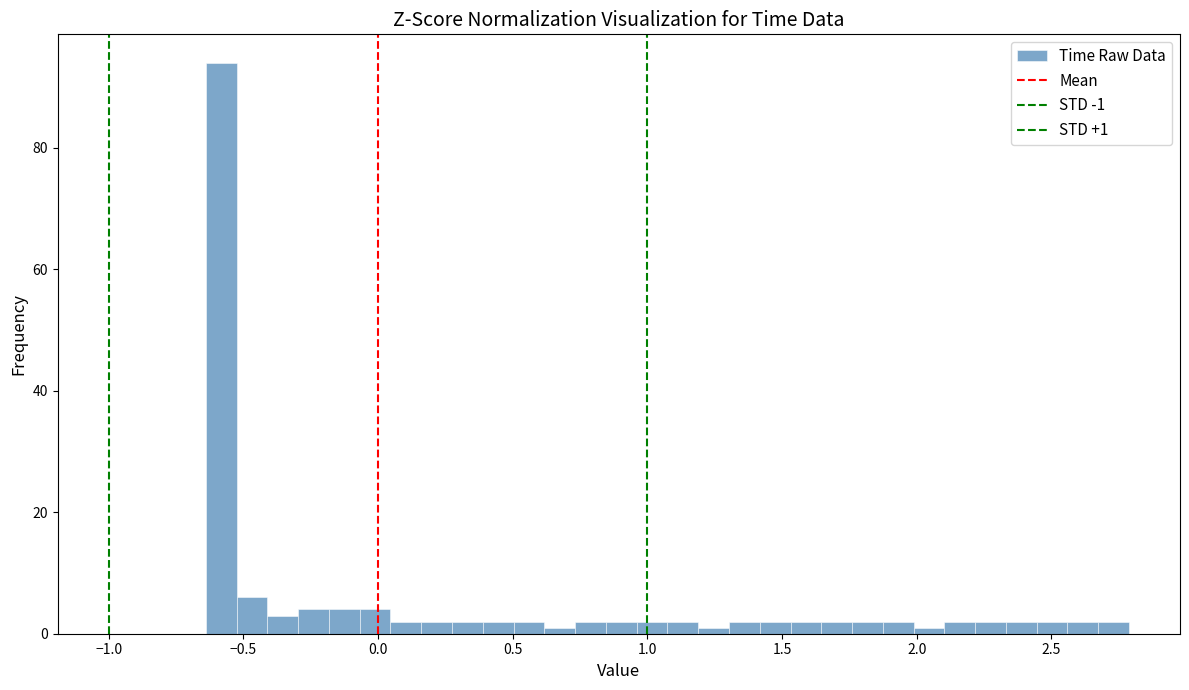

Around what value on the x-axis is the tallest bar? Give the approximate position of its centre, as read against the axis.

-0.60